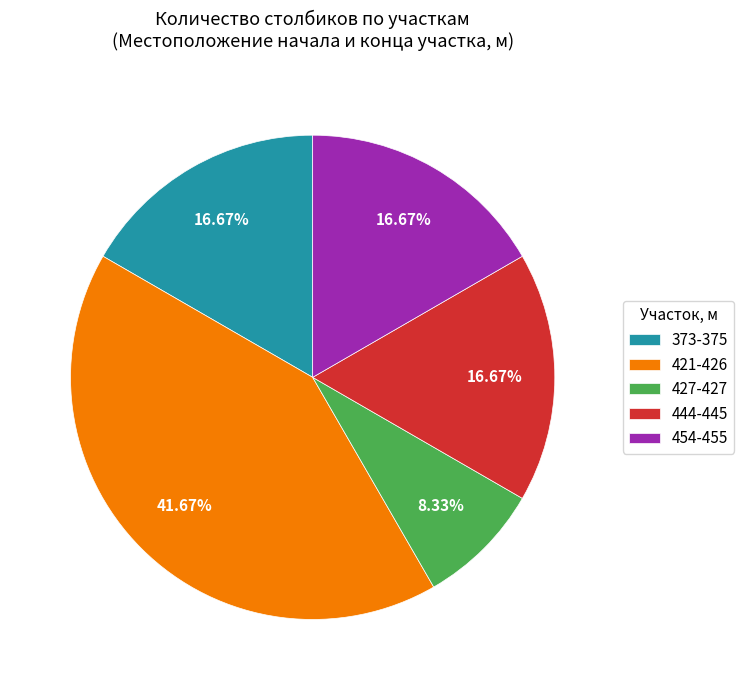

The 421-426 slice represents 31% of the pie. True or false?

False